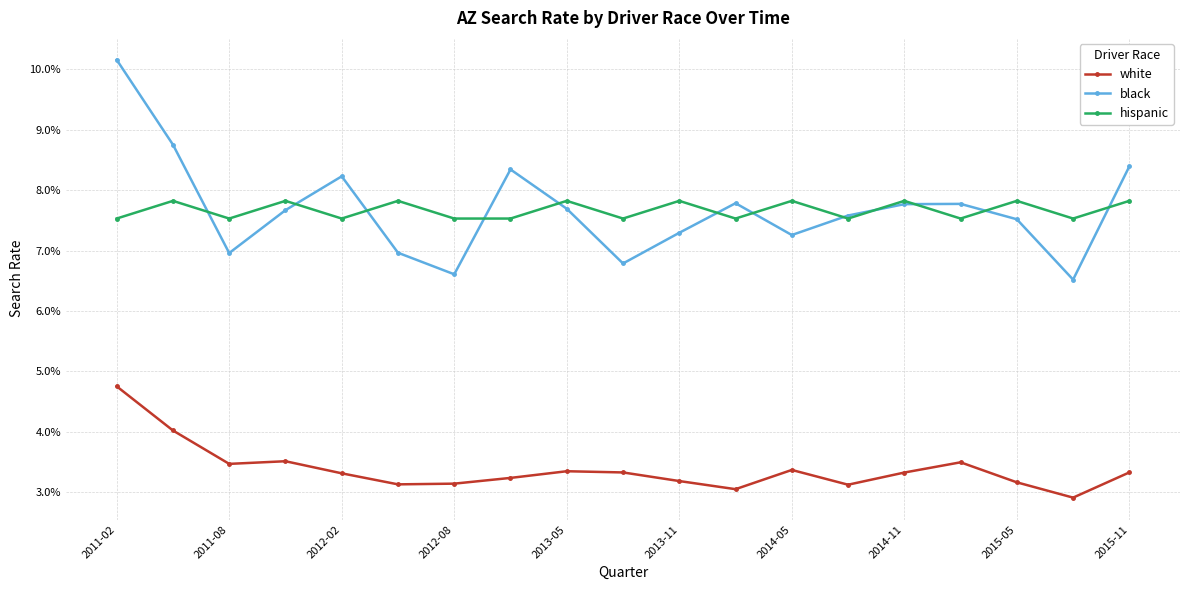

Rank the series by their maximum value, from lowest to highest.

white, hispanic, black